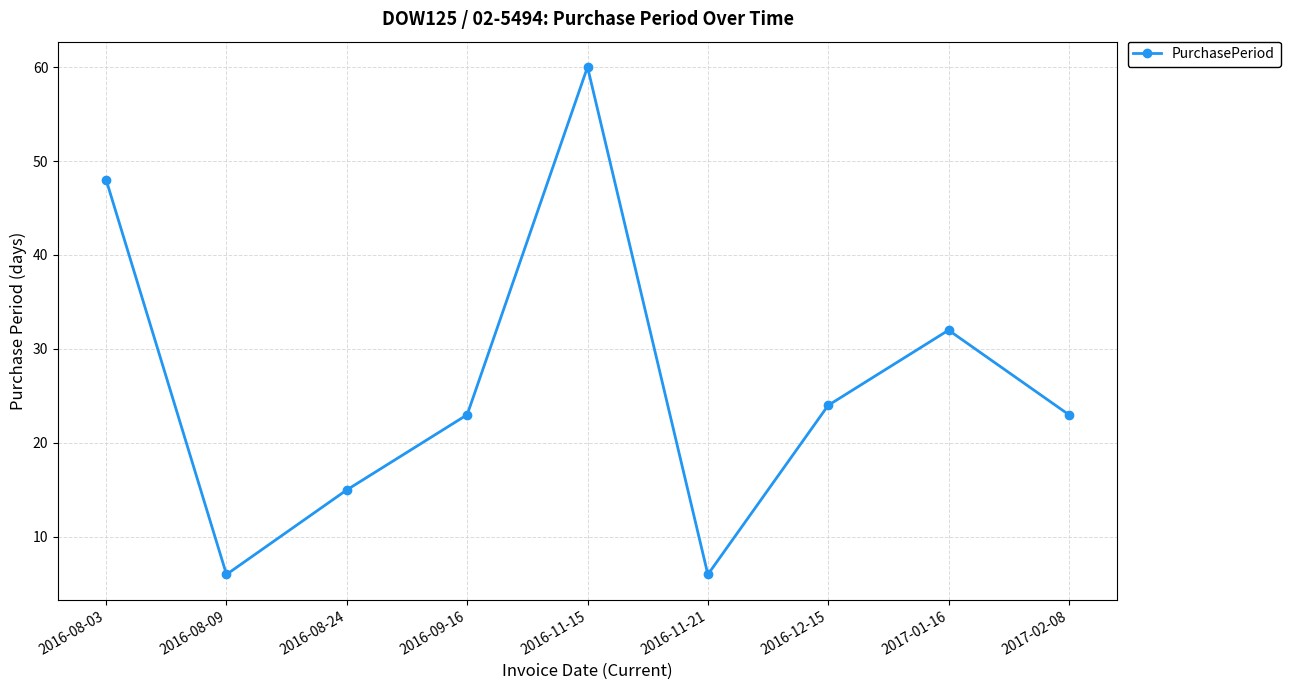

Which label corresponds to the largest value in the chart?

2016-11-15